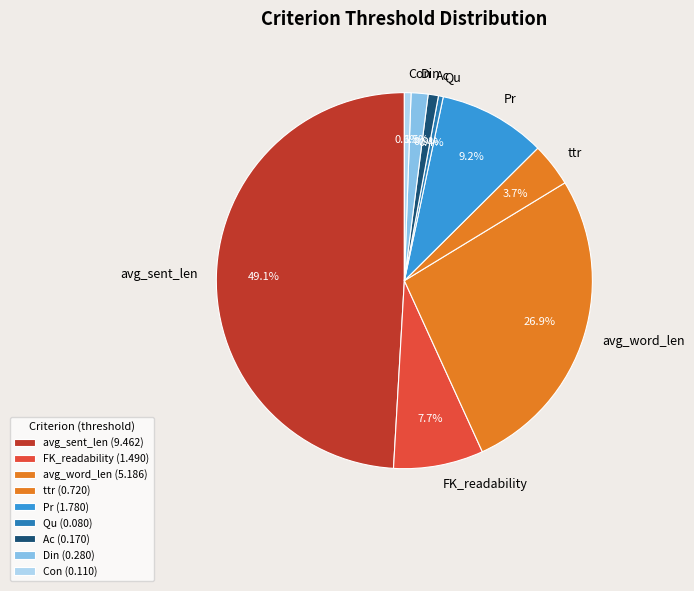

The Pr slice represents 23% of the pie. True or false?

False